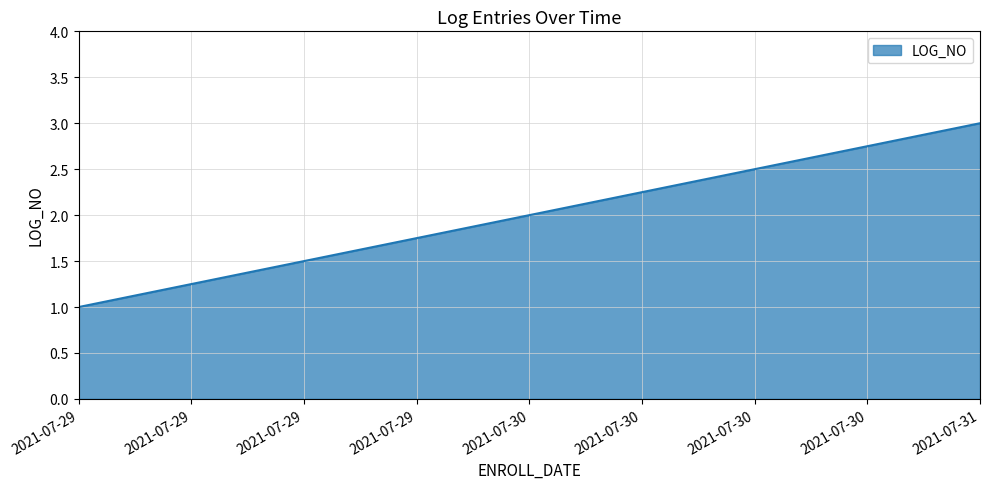

How many values are between 1 and 3?

3